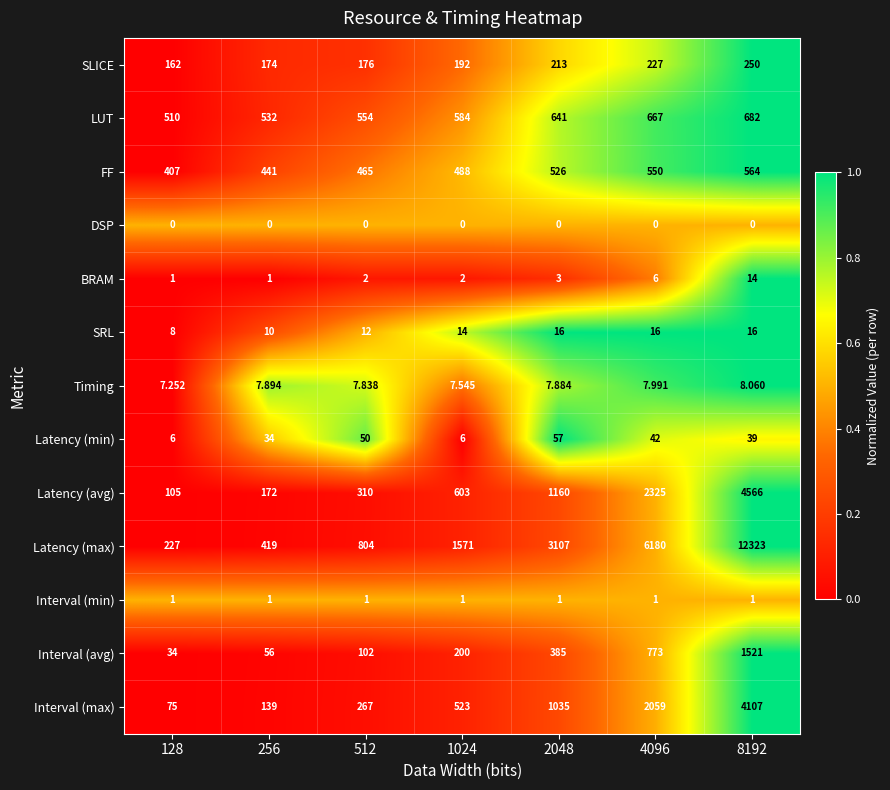

What is the total value across all series at 256?

1986.9